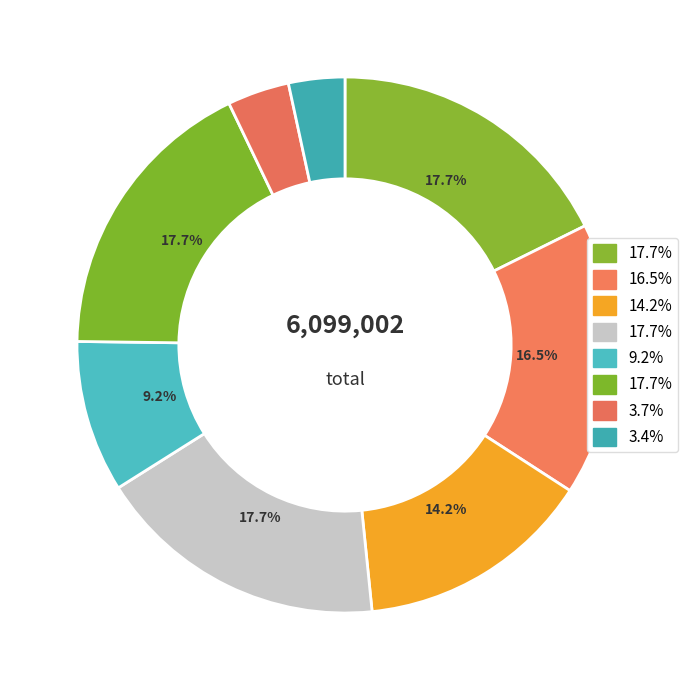

How many slices are in this pie chart?

8